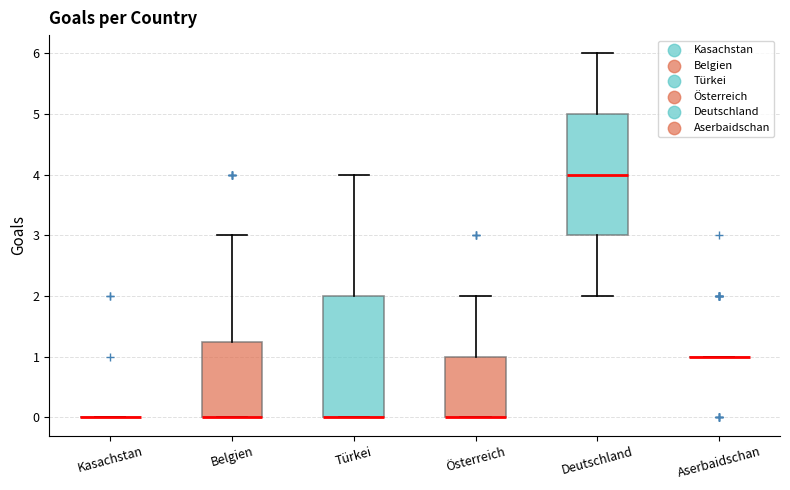

Reading left to right, transcribe this box plot: for each box, give where its median line is, the range the box spans, and where its two whiskers end, as read against the y-axis. The values are not printed on the chart, so give them approximately, as read against the axis.

Kasachstan: box collapsed to a line at 0.0, whiskers 0.0 to 0.0
Belgien: median 0.0 (drawn on the box's lower edge), box 0.0 to 1.3, whiskers 0.0 to 3.0
Türkei: median 0.0 (drawn on the box's lower edge), box 0.0 to 2.0, whiskers 0.0 to 4.0
Österreich: median 0.0 (drawn on the box's lower edge), box 0.0 to 1.0, whiskers 0.0 to 2.0
Deutschland: median 4.0, box 3.0 to 5.0, whiskers 2.0 to 6.0
Aserbaidschan: box collapsed to a line at 1.0, whiskers 1.0 to 1.0